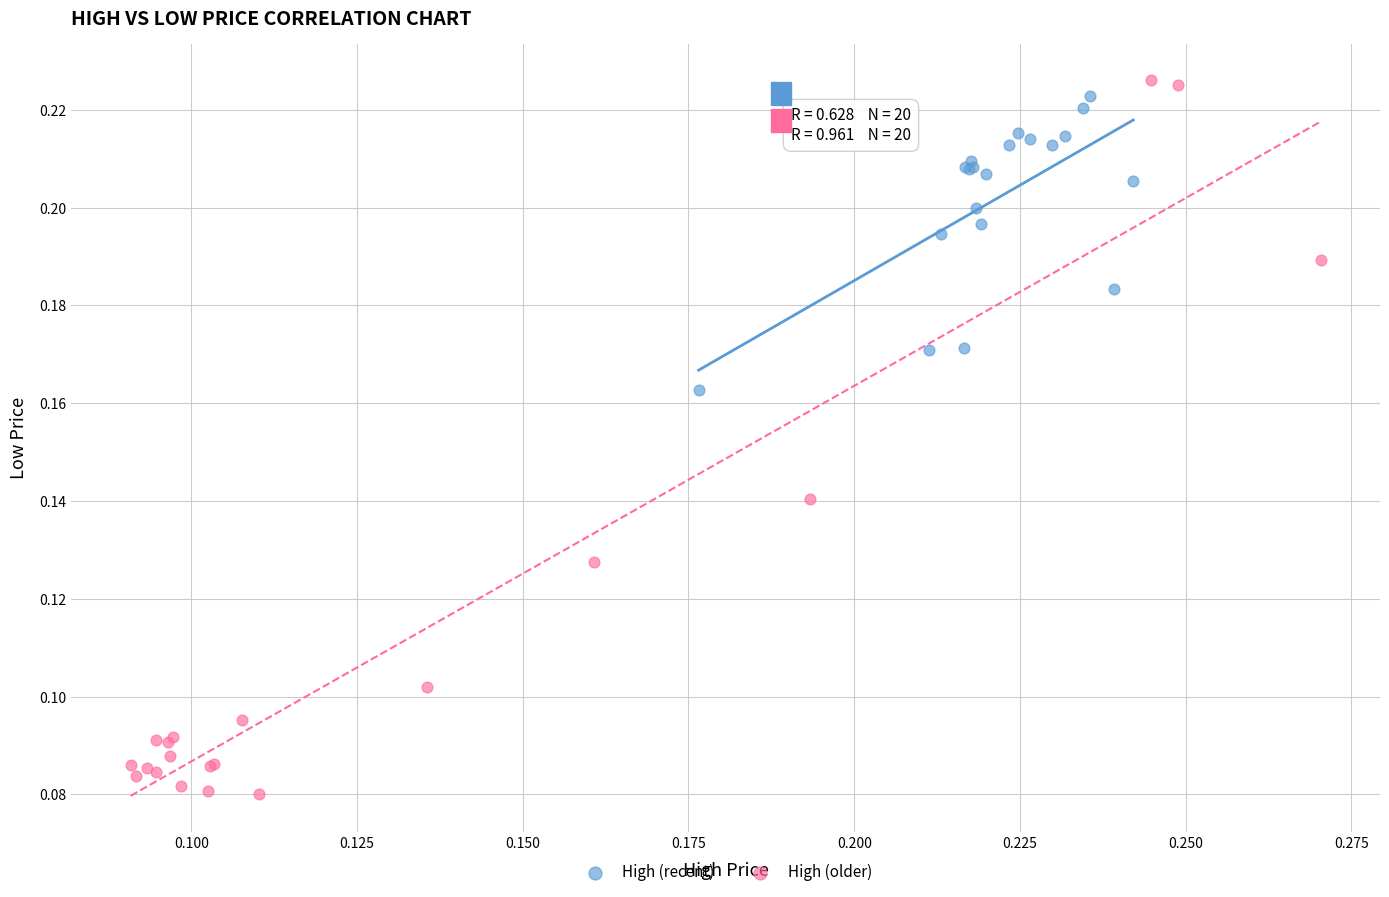

Which series contains the lowest Y value?

High (older)